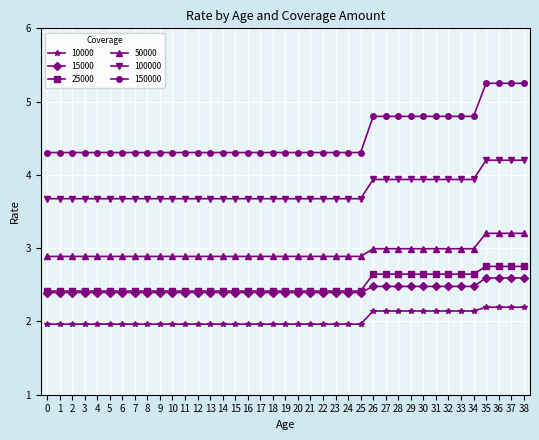

True or false: 25000 and 150000 cross at least once.

False